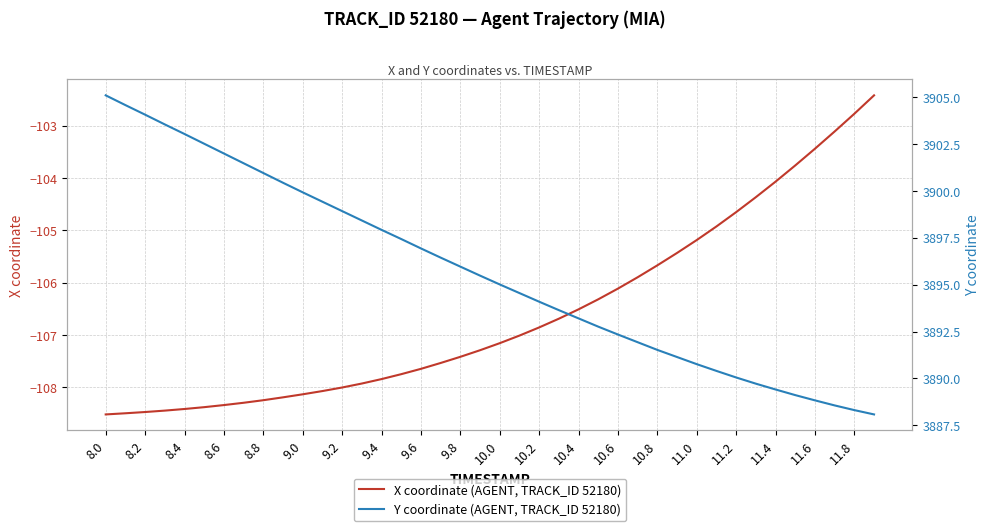

What is the value of the Y coordinate (AGENT, TRACK_ID 52180) point at the 5th from the left?

3903.0